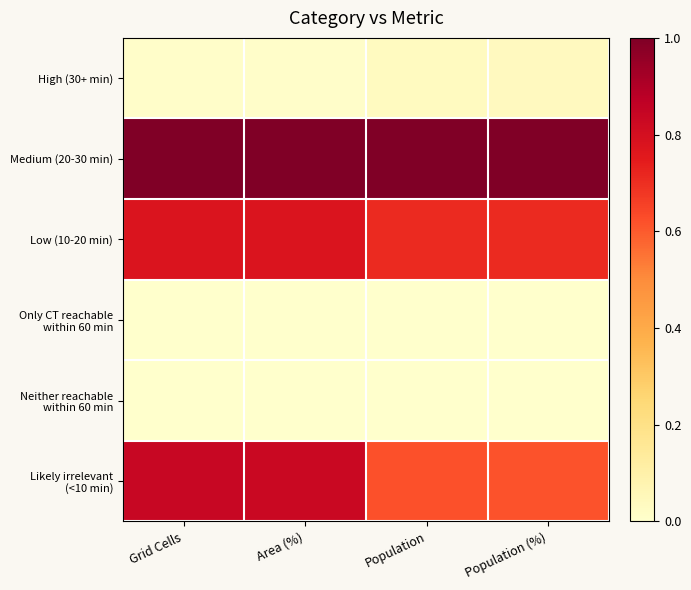

What is the total value across all series at Population (%)?

2.4